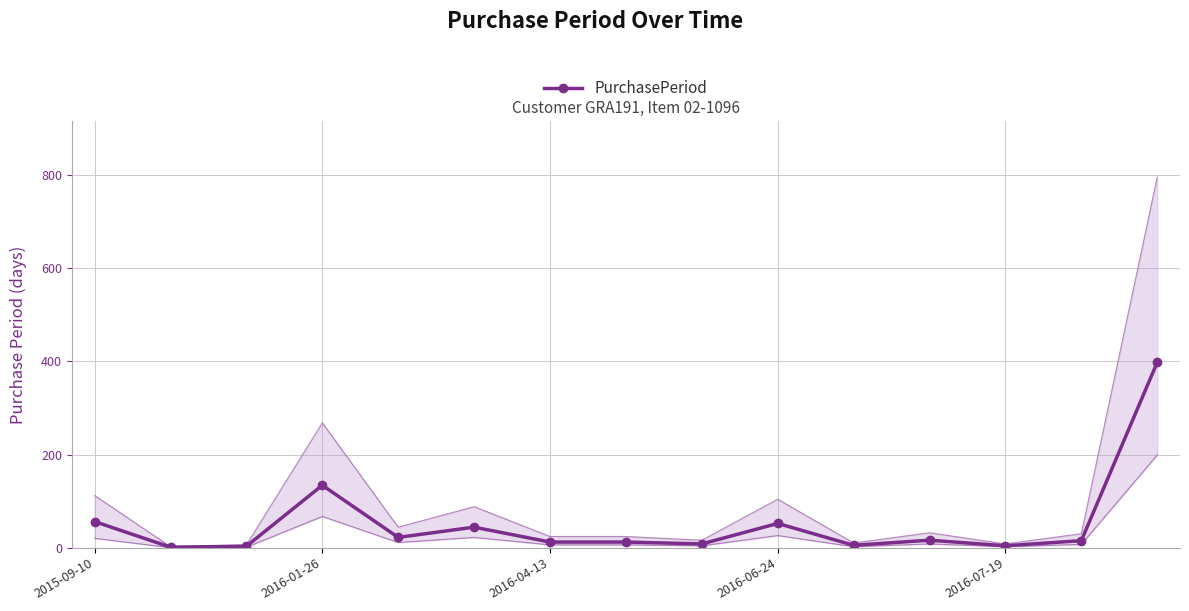

What is the maximum value shown in the chart?

398